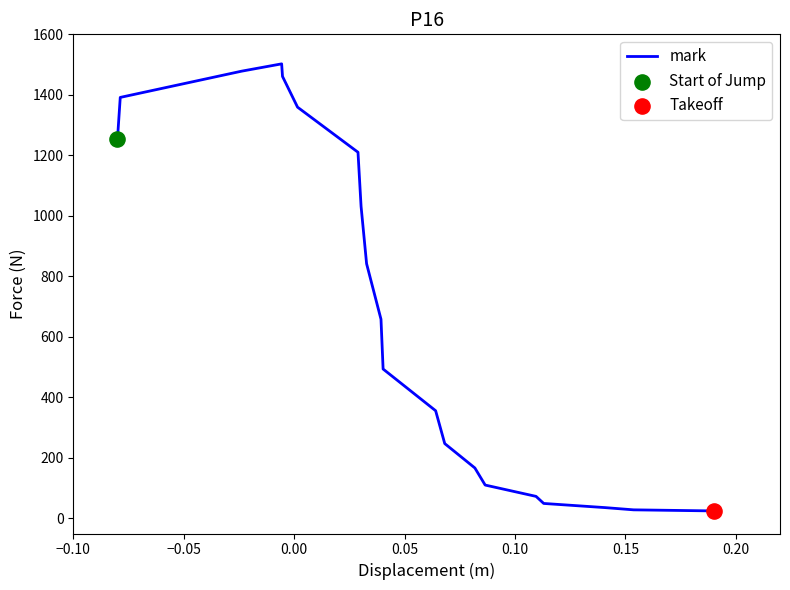

What is the maximum value shown in the chart?

1502.4